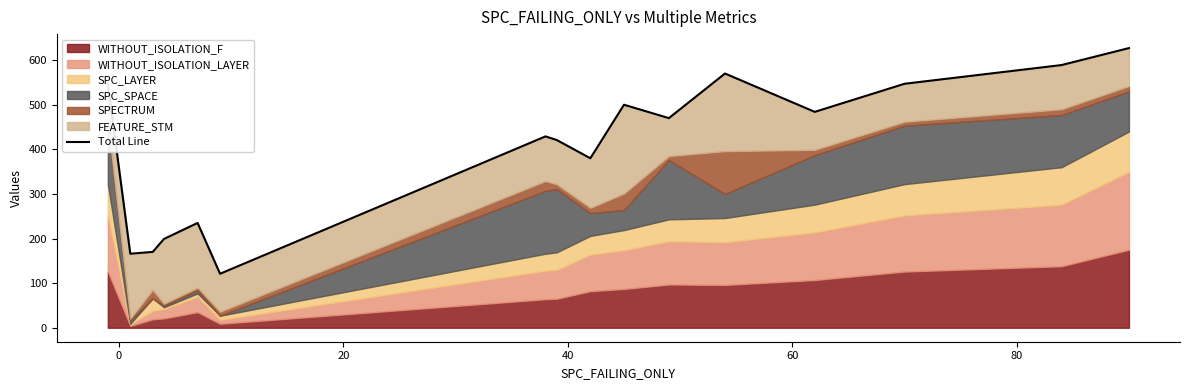

What is the value of the 13th point from the left?

484